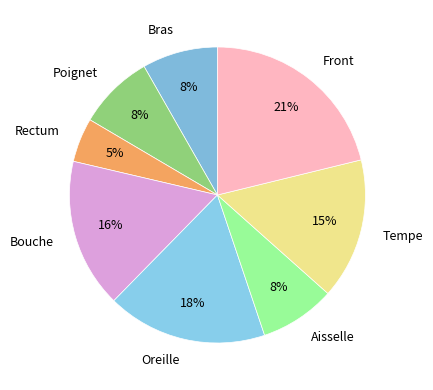

What is the largest slice in the pie chart?

Front